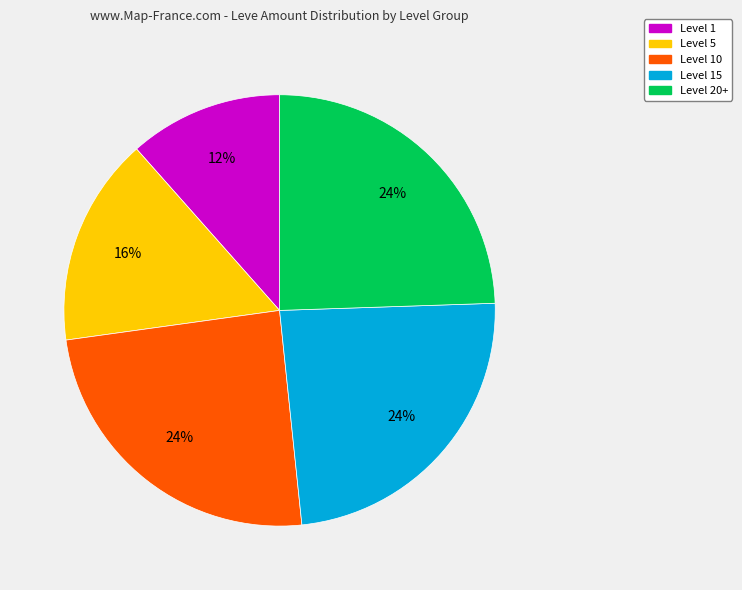

How many segments does this pie chart have?

5